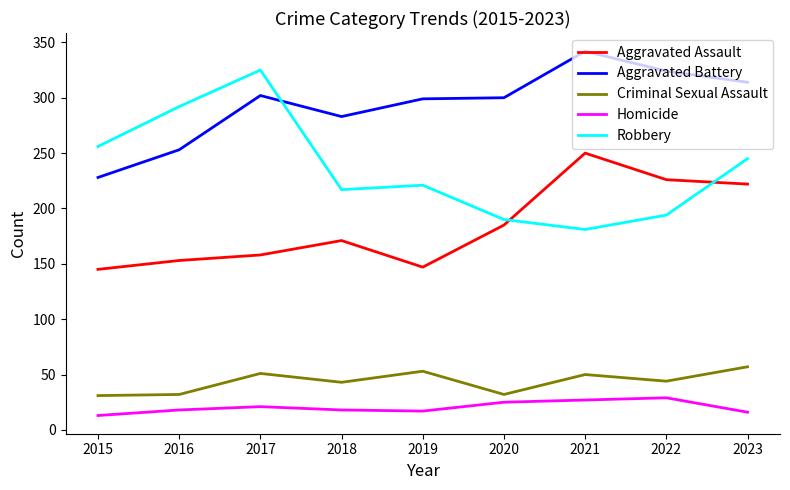

Between 2015 and 2019, which series saw the biggest shift?

Aggravated Battery